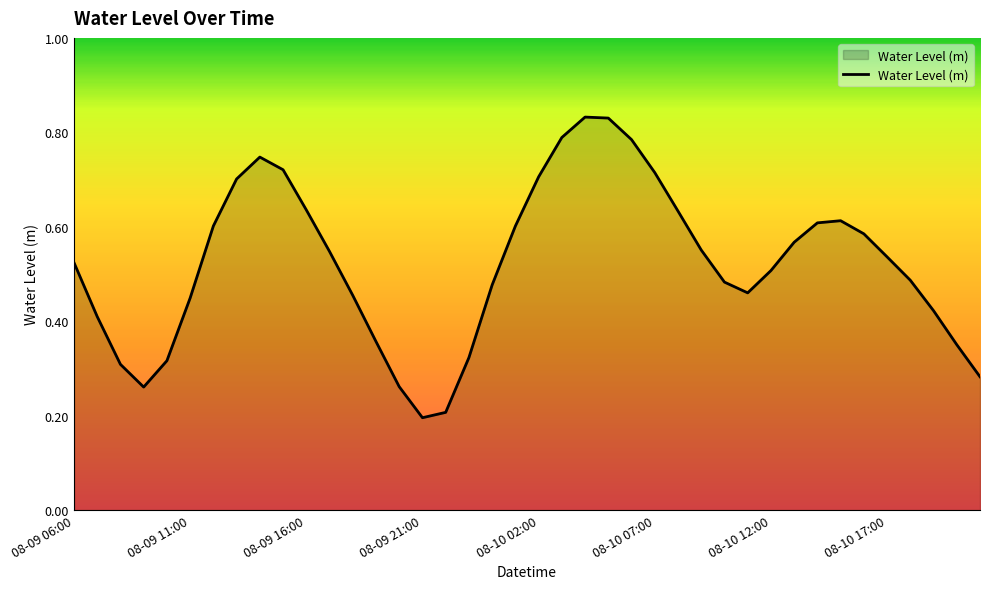

Reading left to right, transcribe all the data shown in this chart.

0.5	0.4	0.3	0.3	0.3	0.4	0.6	0.7	0.7	0.7	0.6	0.5	0.5	0.4	0.3	0.2	0.2	0.3	0.5	0.6	0.7	0.8	0.8	0.8	0.8	0.7	0.6	0.6	0.5	0.5	0.5	0.6	0.6	0.6	0.6	0.5	0.5	0.4	0.4	0.3